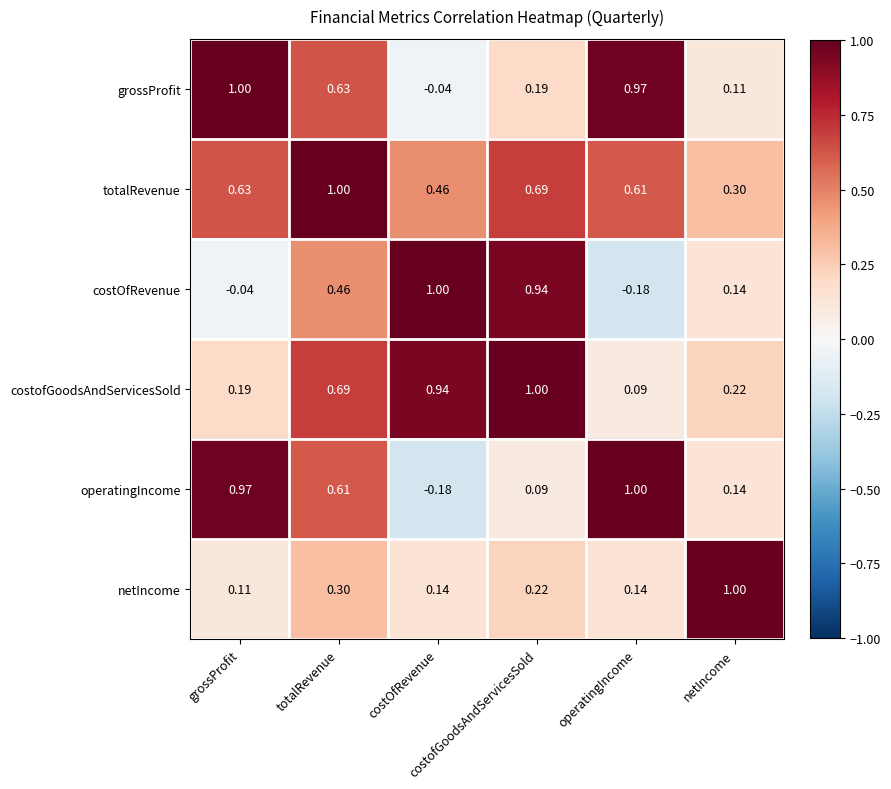

Count the number of data series in this chart.

6